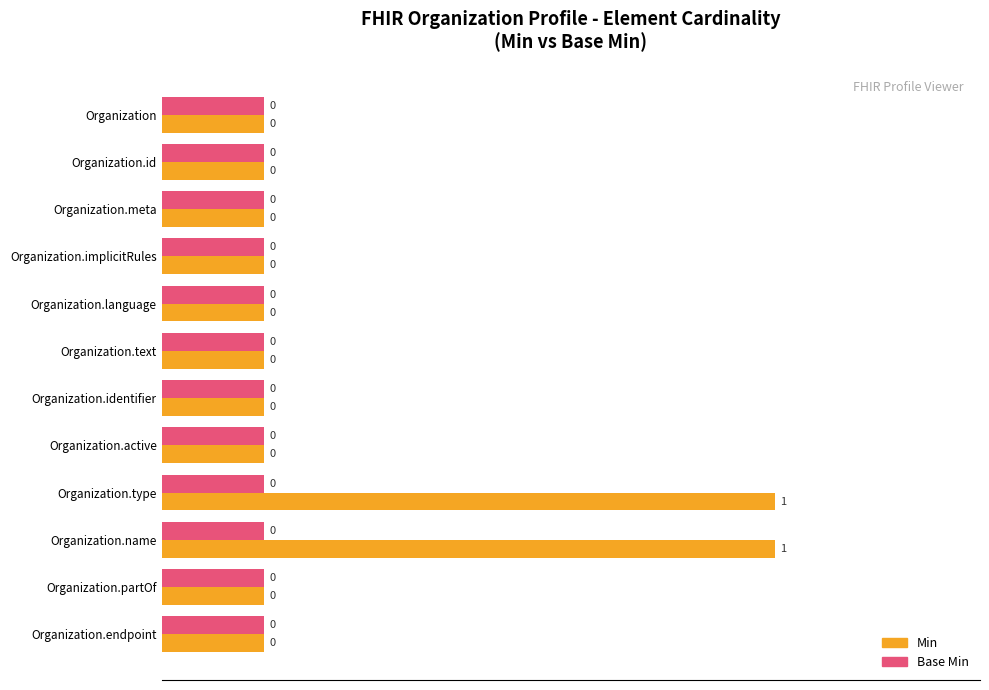

List the series in order of their overall mean, highest first.

Min, Base Min